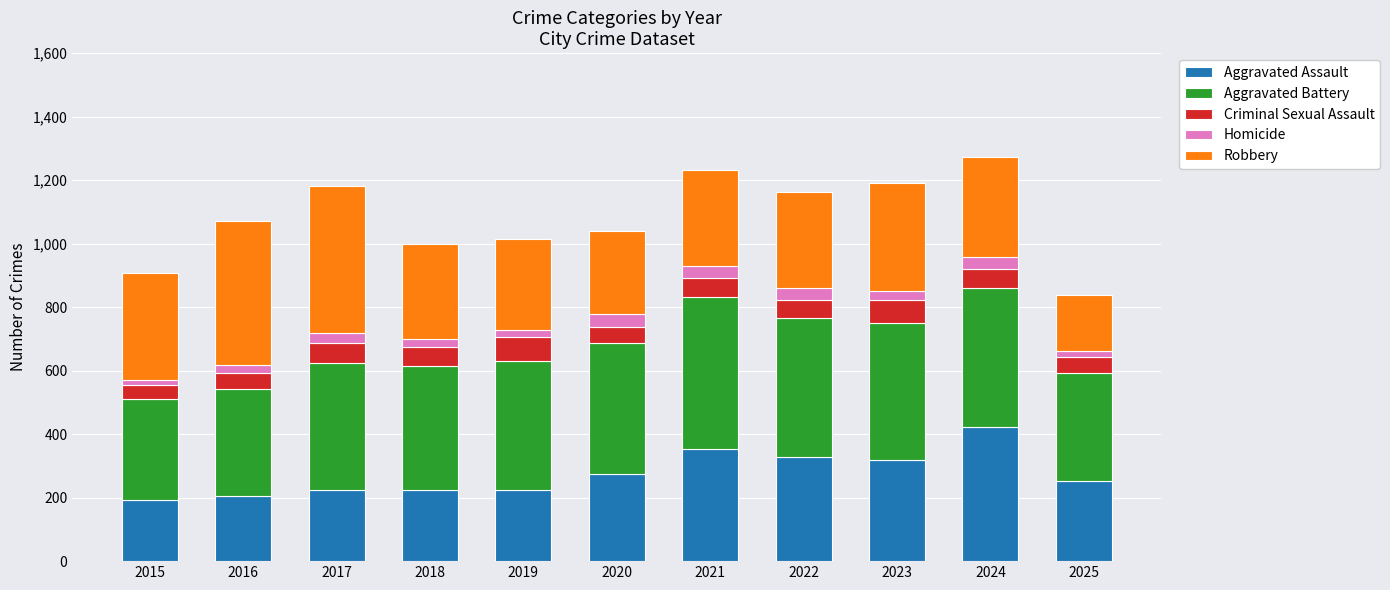

How many data points in Aggravated Assault are less than 251?

5